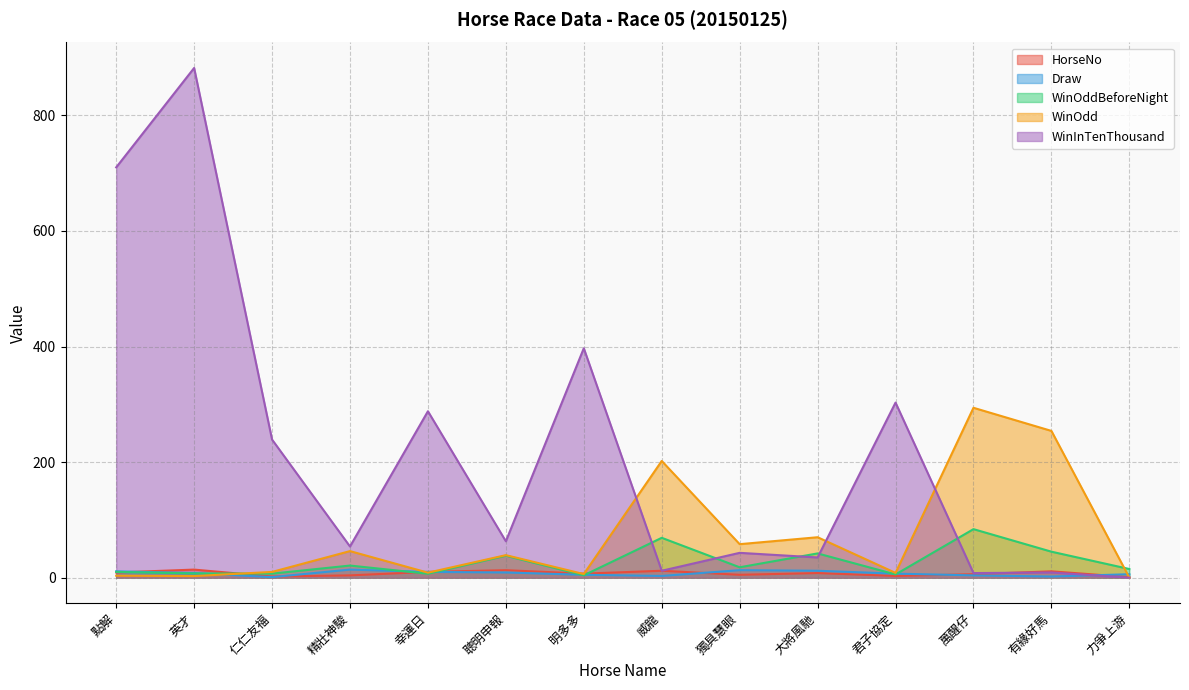

Which label corresponds to the largest value in the chart?

英才